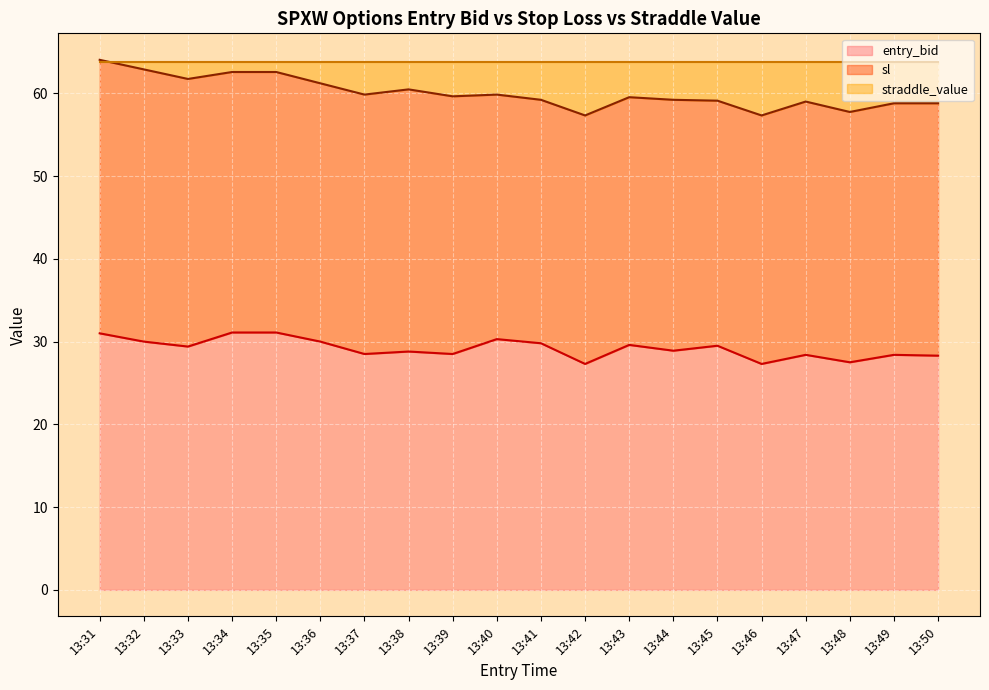

What is the value of the sl point at the 11th from the left?

59.2